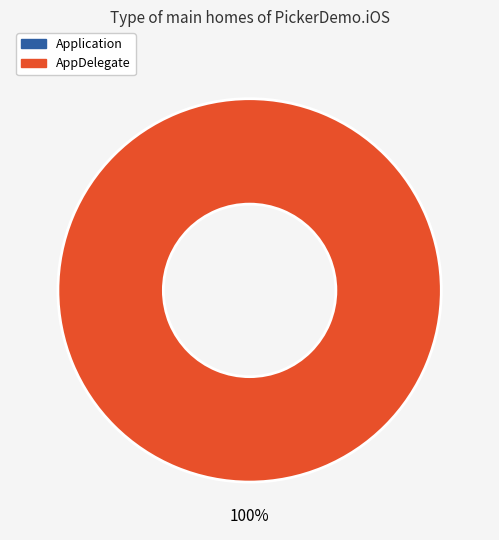

Is there any slice that represents more than half of the pie?

Yes